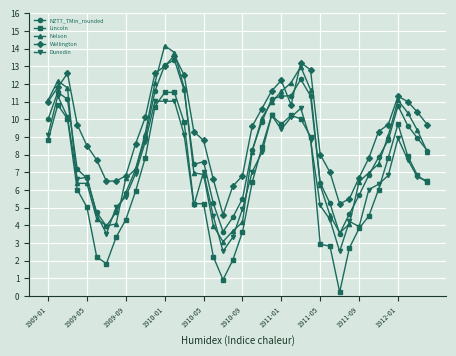

What is the maximum value for Nelson?

14.2